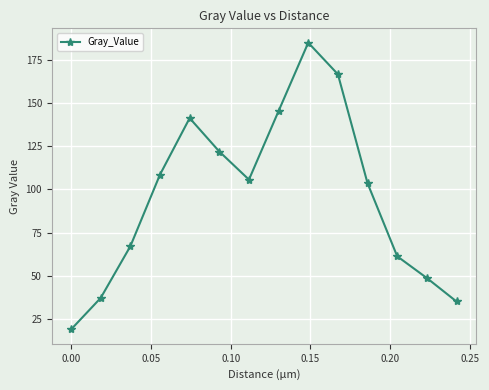

What is the value of the 11th point from the left?

103.6